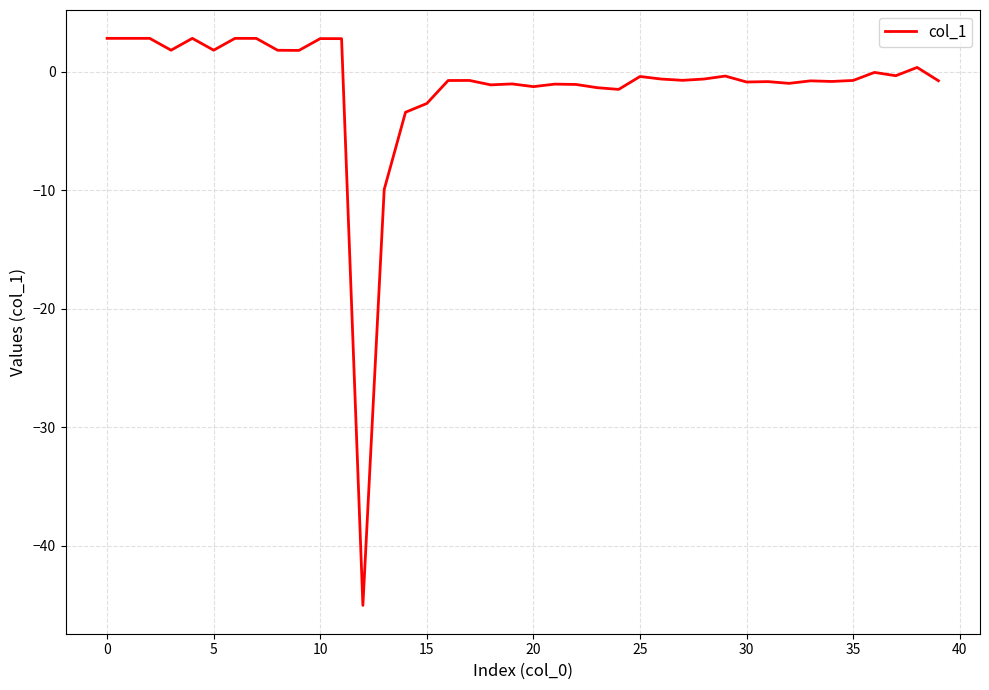

What is the smallest value displayed?

-45.0